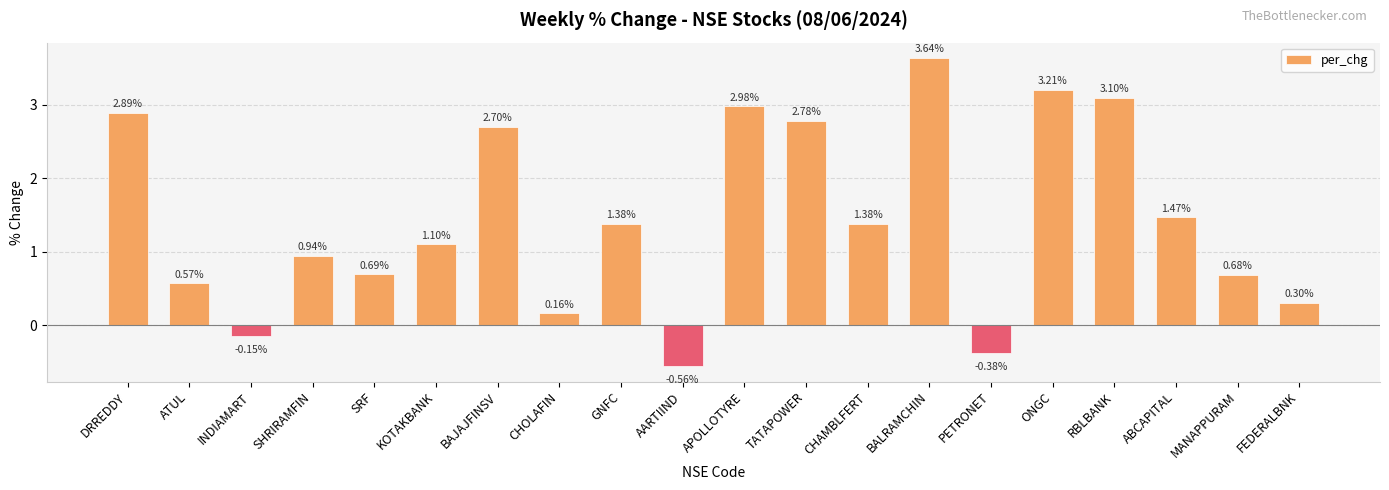

What is the label of the 1st bar from the right?

FEDERALBNK